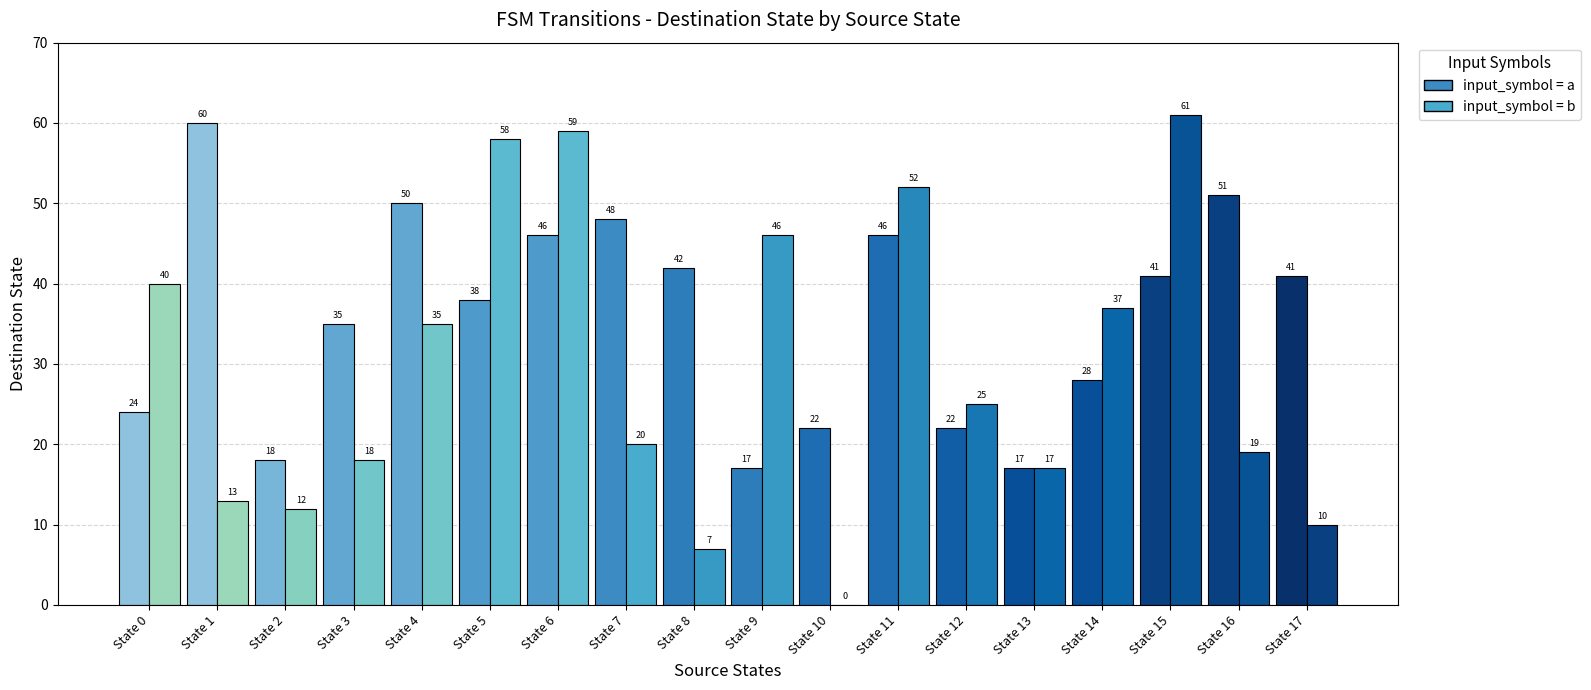

Read the destination_state_b value at State 1, to the nearest 10.

10